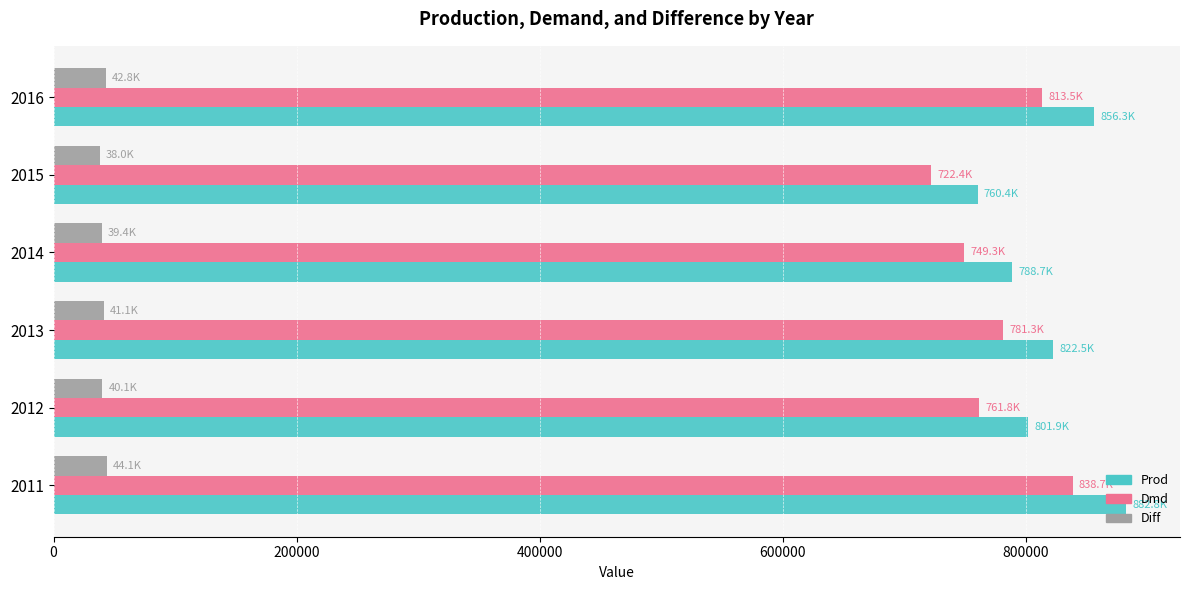

At which label is Prod closest to 821594?

2013